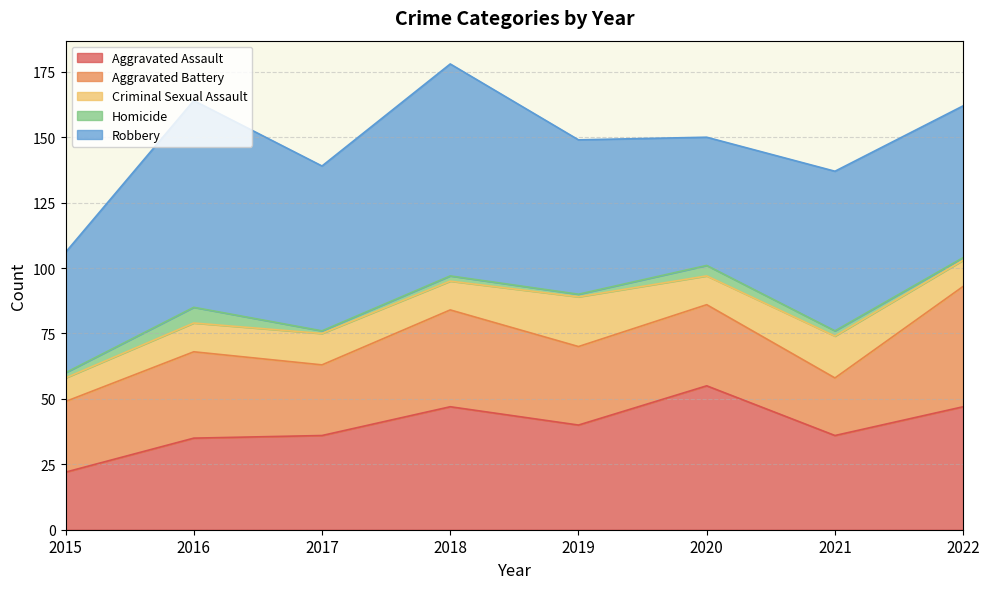

Which category has the lowest value across all series?

2017